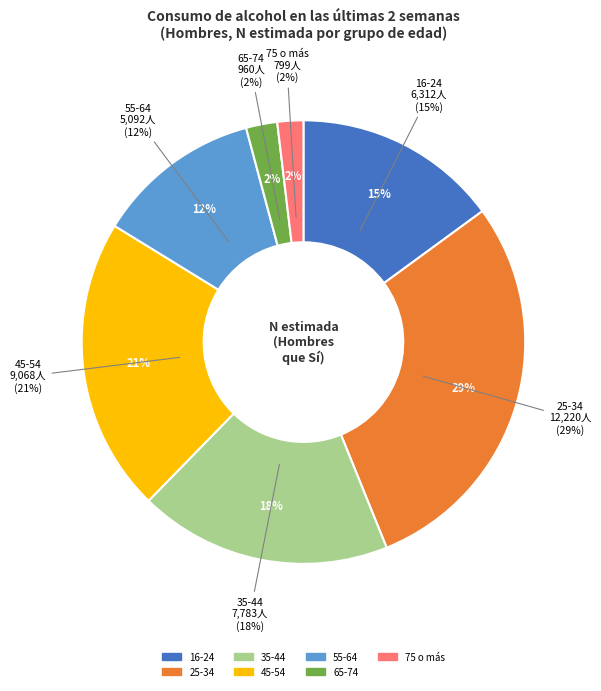

To the nearest percent, what is the combined percentage of 25-34 and 55-64?

41%